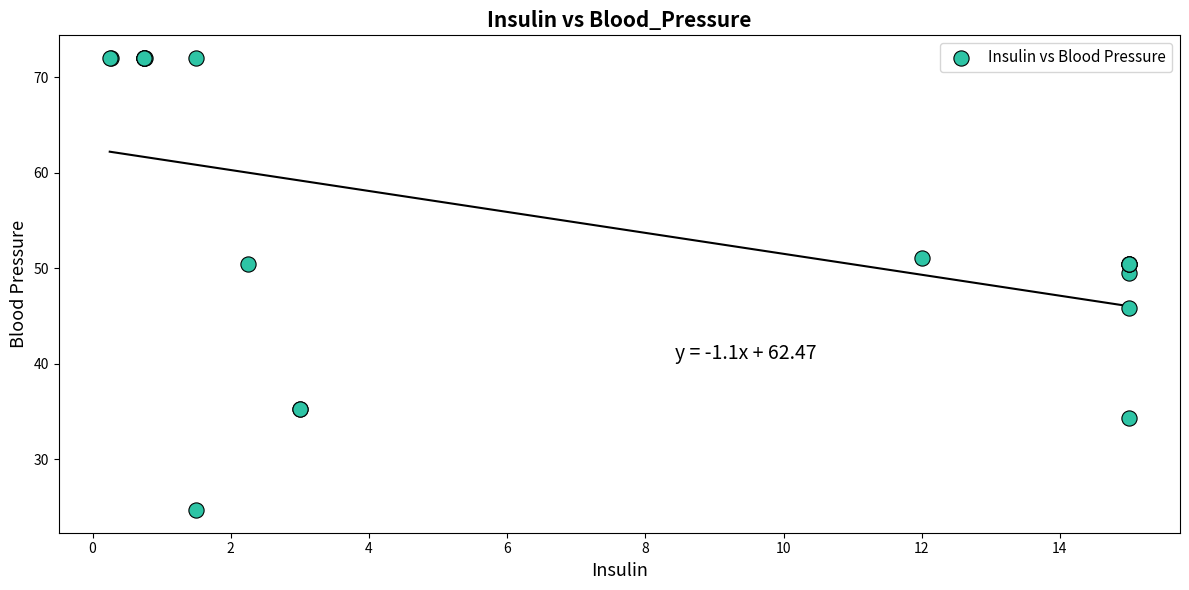

What Y value in the scatter plot is closest to 48?

49.5